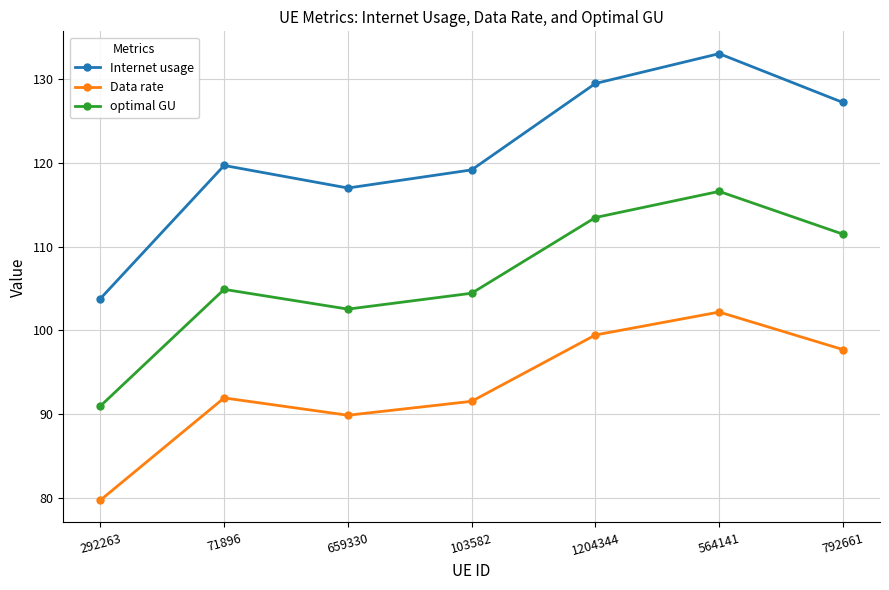

At which category does the chart reach its minimum across all series?

292263